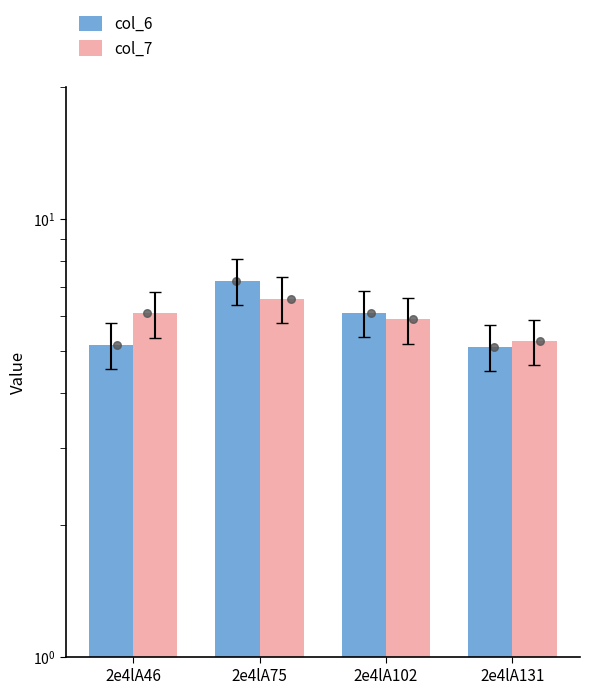

What is the total value across all series at 2e4lA131?

10.4